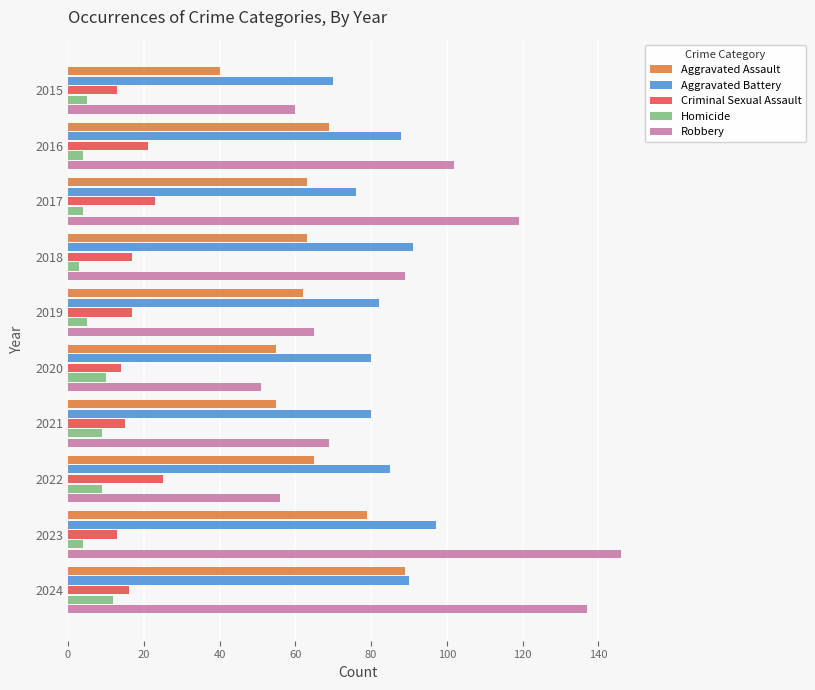

Is the value of Robbery at 2019 greater than the value of Aggravated Battery at 2018?

No